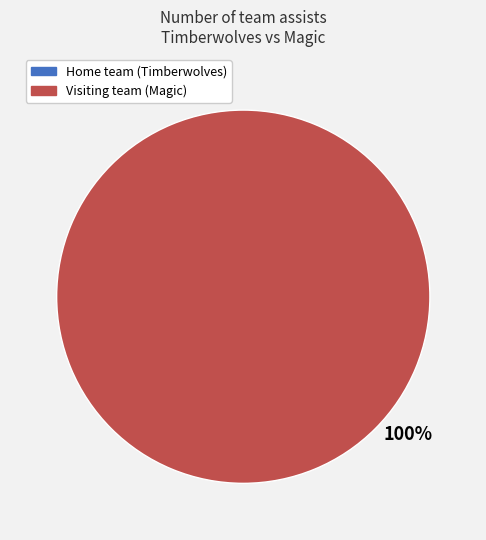

To the nearest percent, what is the difference between the largest and smallest slice percentages?

100%